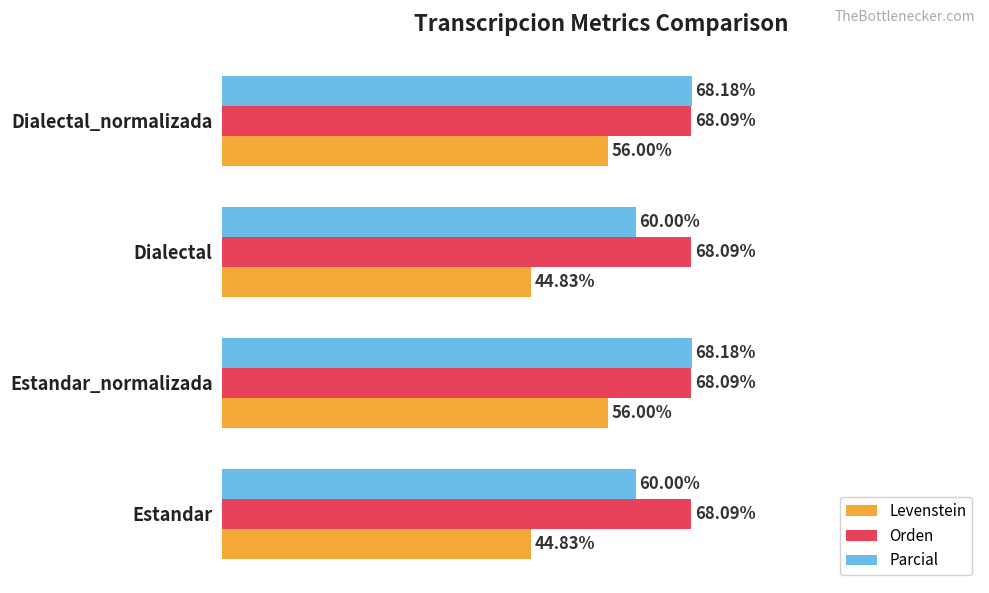

Is the value of Orden at Estandar greater than the value of Levenstein at Estandar_normalizada?

Yes